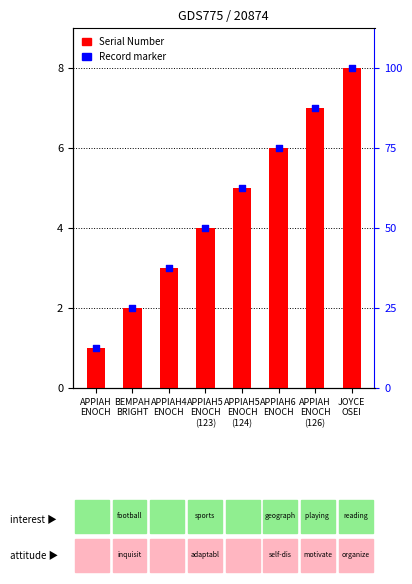

Which series reaches the maximum Y coordinate?

Serial Number